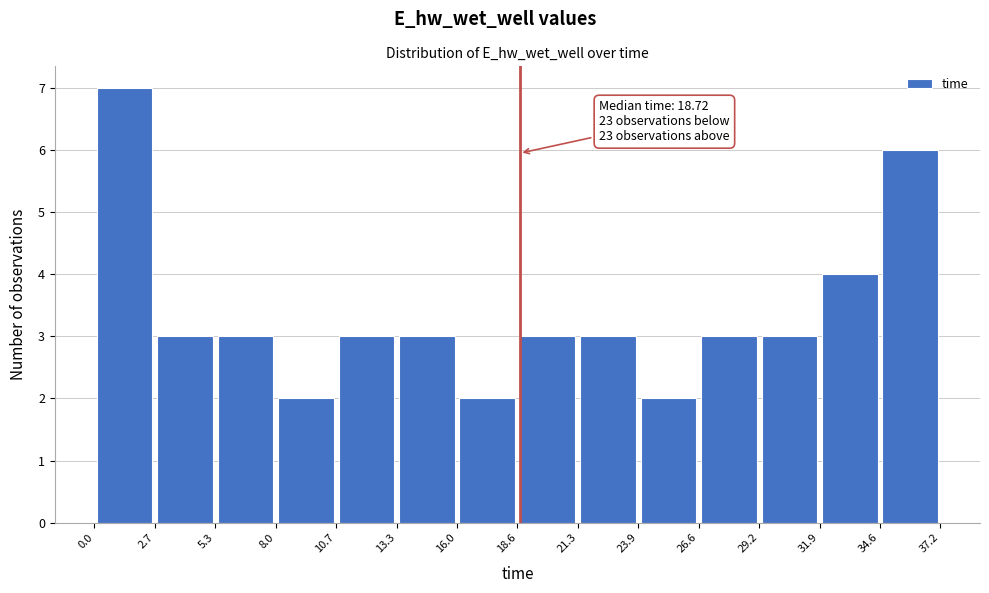

Which range on the x-axis has the tallest bar?

0.0 to 2.7